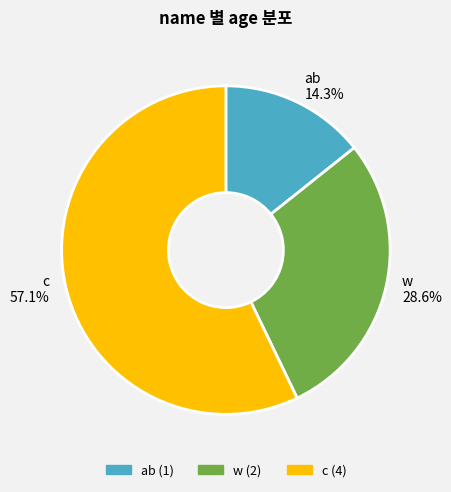

The c slice represents 57% of the pie. True or false?

True